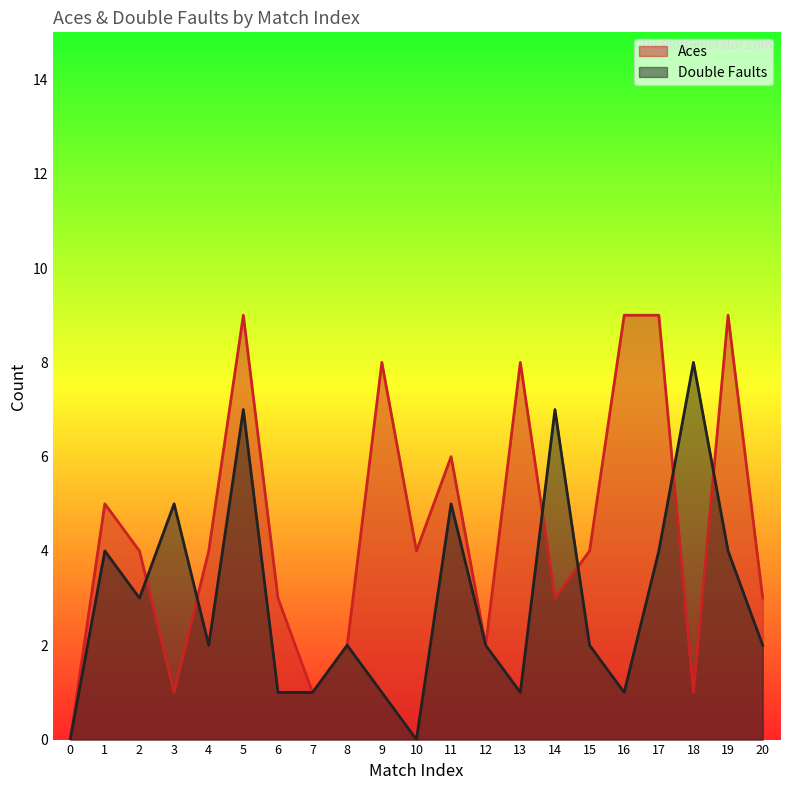

Which series has the widest spread of values?

Aces